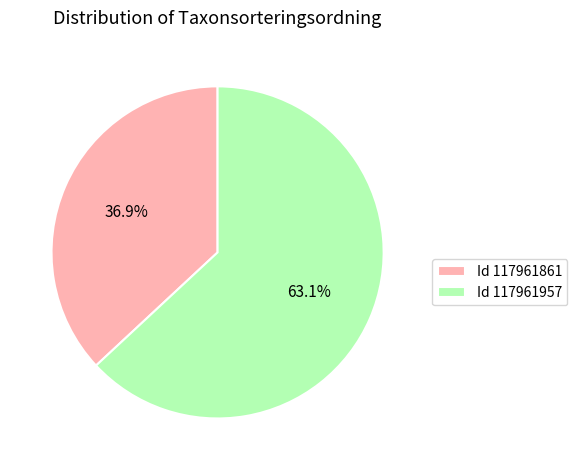

To the nearest percent, what is the difference between the largest and smallest slice percentages?

26%